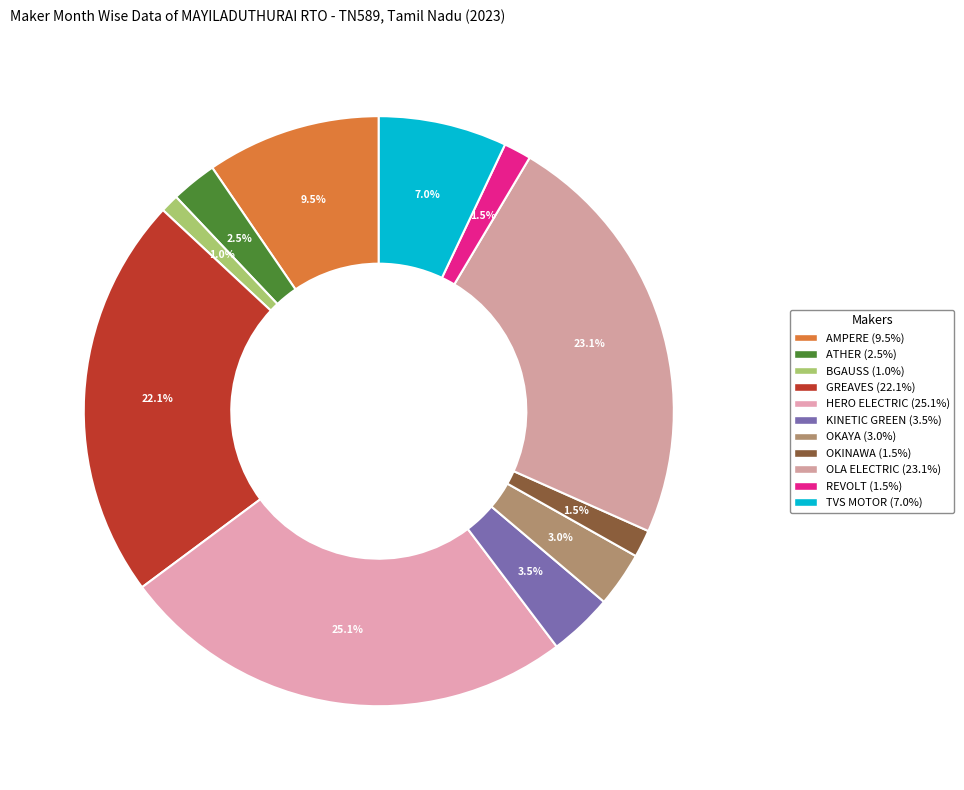

How many segments does this pie chart have?

11